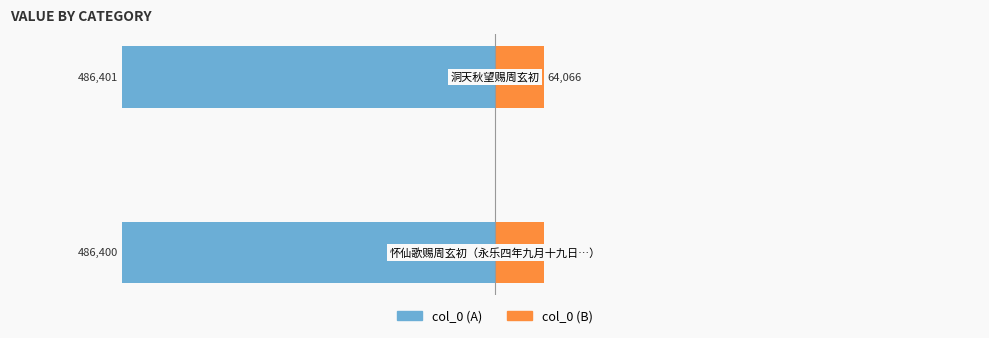

Rank the categories by col_0 (B) value from highest to lowest.

1, 0